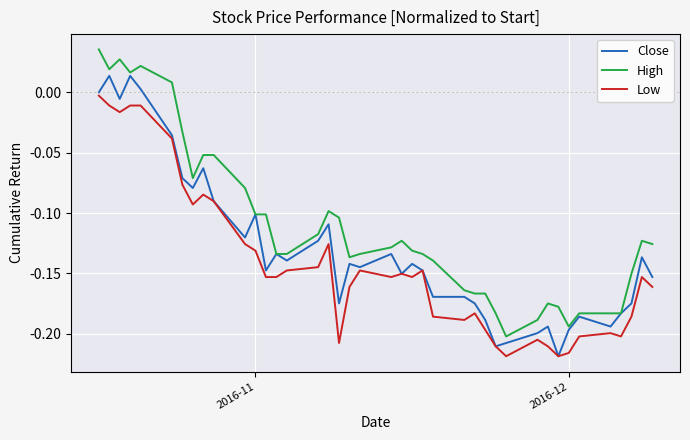

How many distinct data groups are displayed?

3